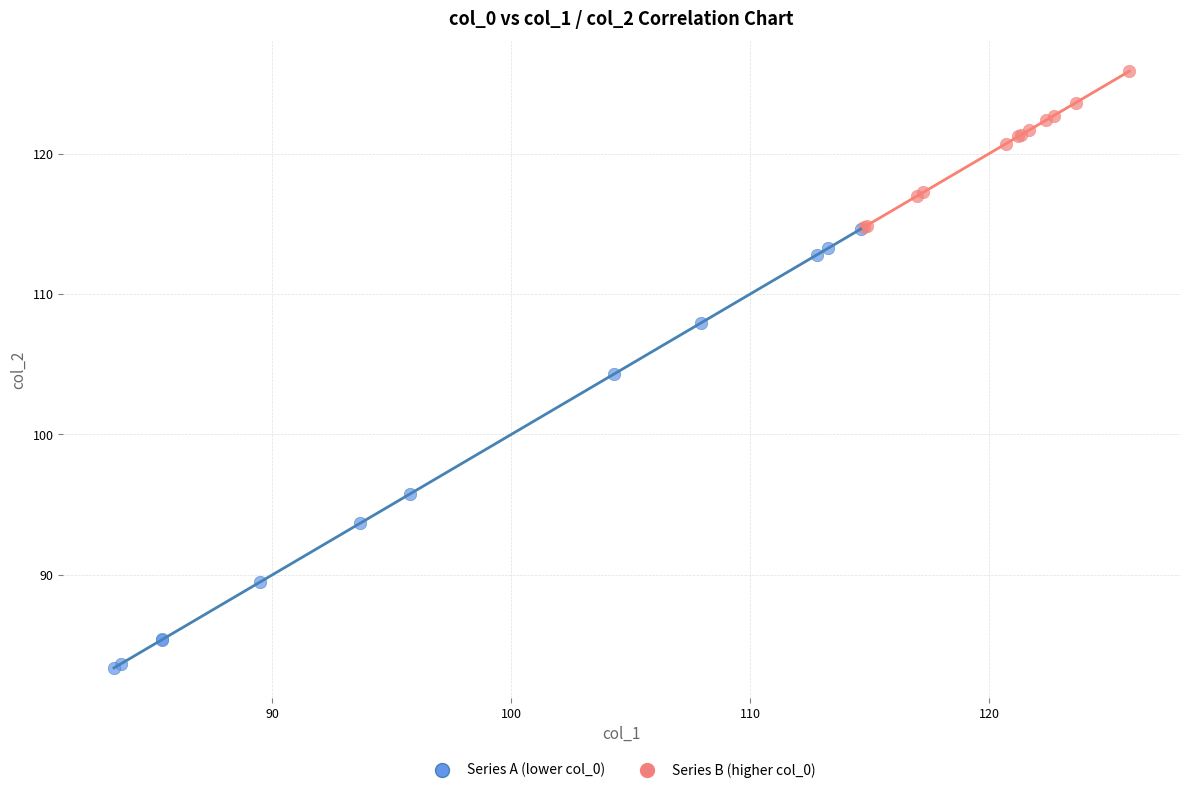

Which series contains the highest Y value?

Series B (higher col_0)